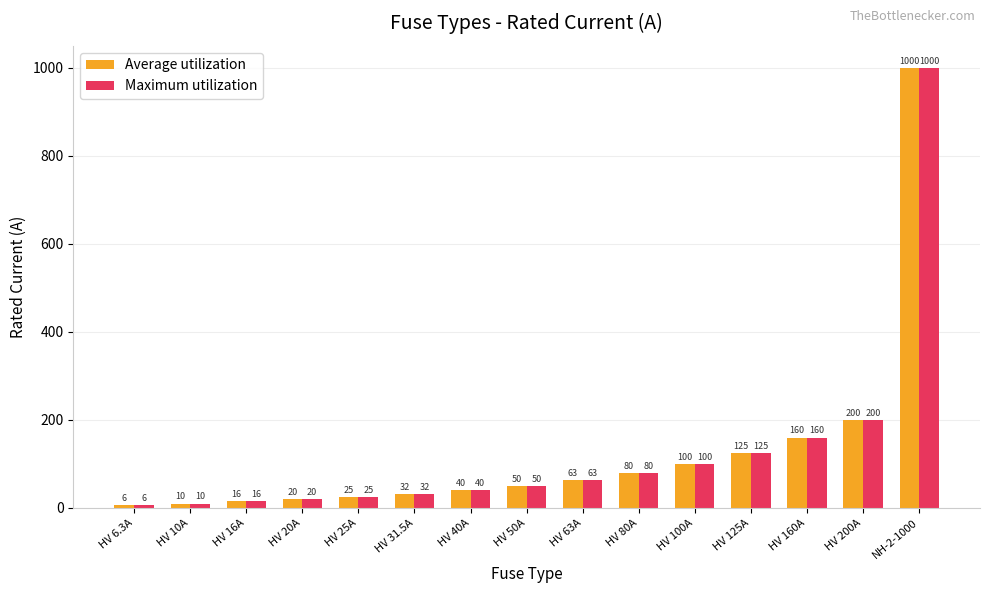

True or false: Maximum utilization has a value of 1000.0 at NH-2-1000.

True